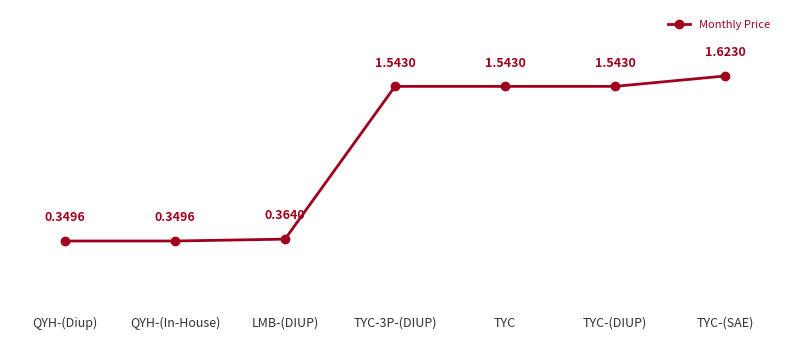

What is the label of the 3rd point from the right?

TYC